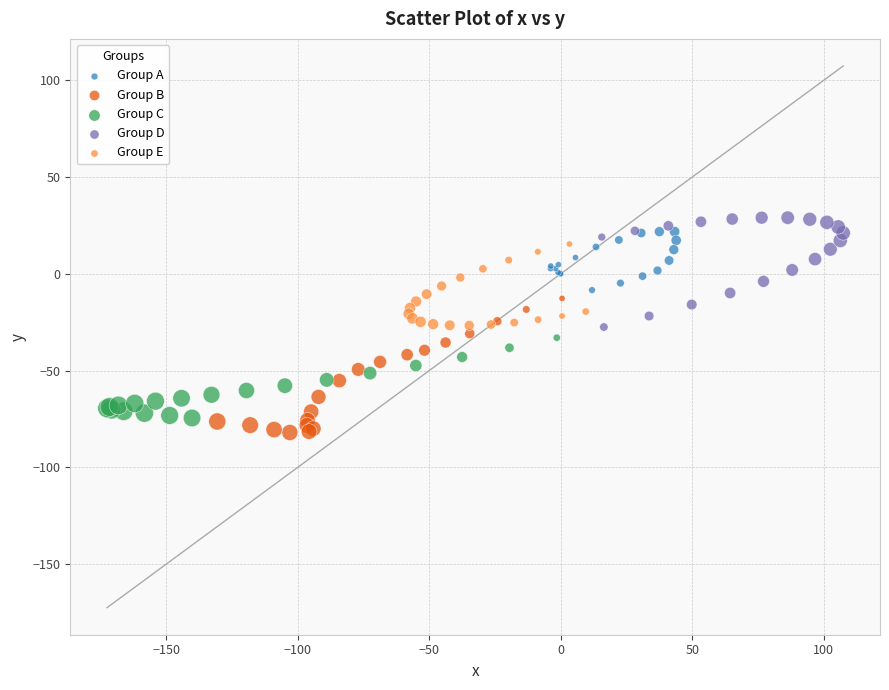

Which series has the widest spread of Y values?

Group B